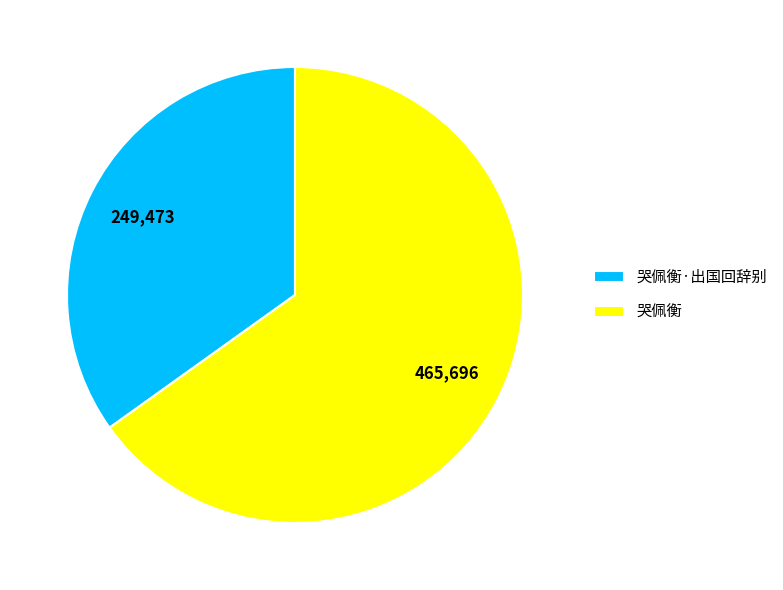

Which slice represents more than half of the pie?

哭佩衡